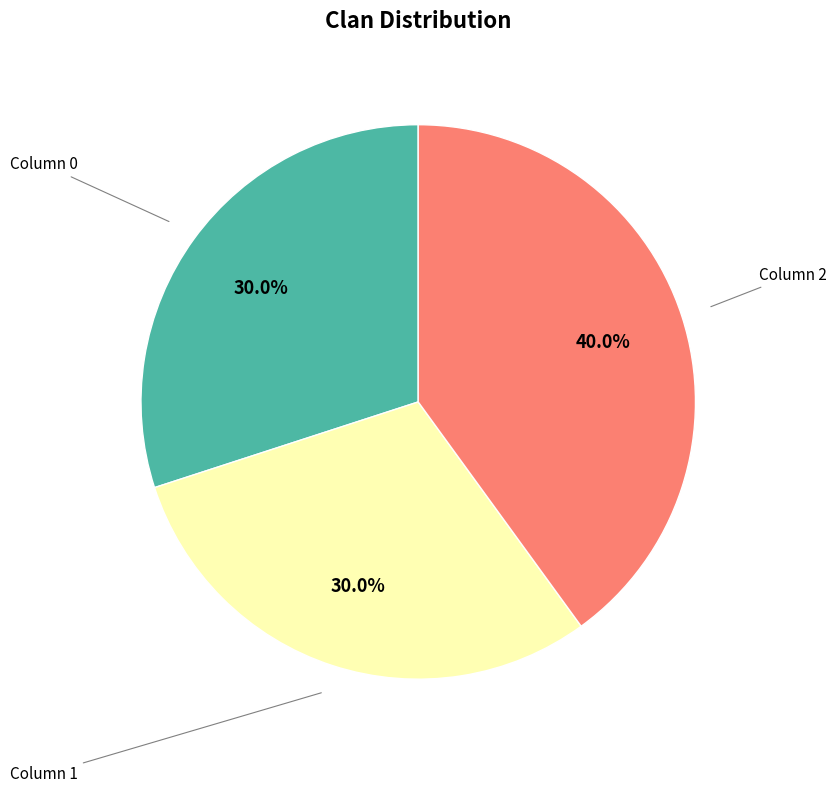

Does any single category account for the majority?

No